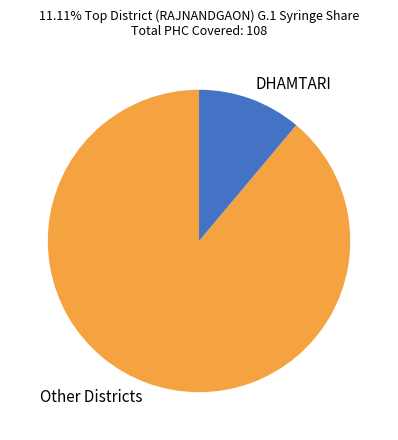

Rank the categories by value from highest to lowest.

Other Districts, DHAMTARI